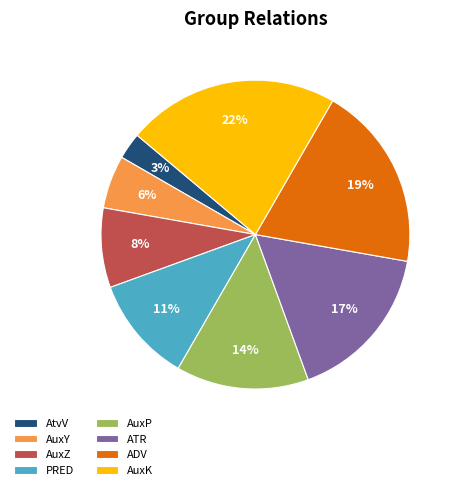

Between AuxK and AuxY, which is larger?

AuxK